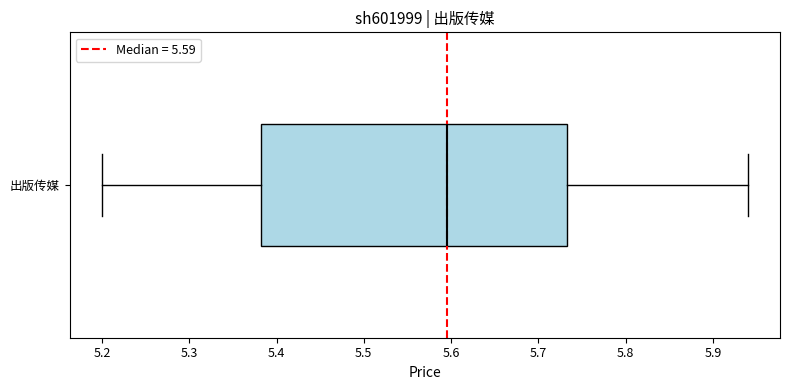

Where is the left edge of the box for 出版传媒 on the x-axis? The values are not printed on the chart, so give them approximately, as read against the axis.

5.38